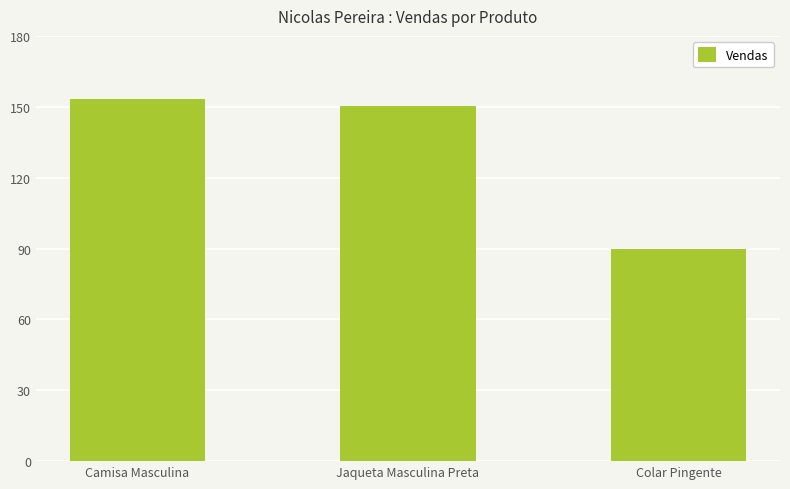

What is the label of the 3rd bar from the right?

Camisa Masculina